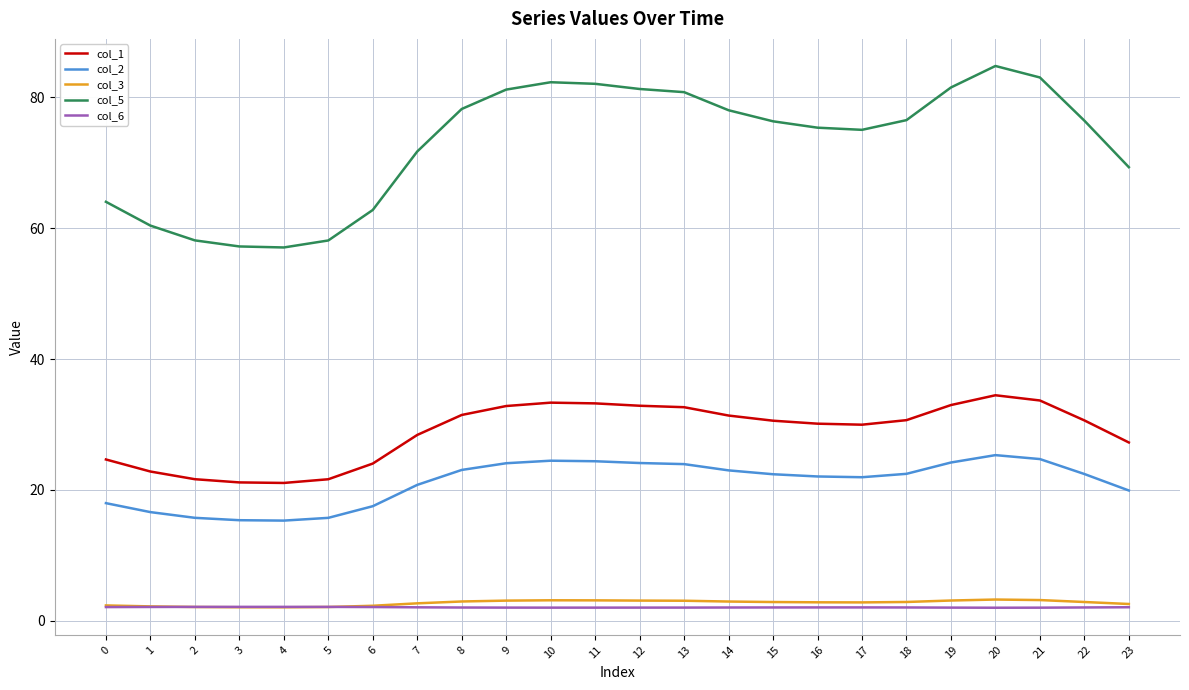

Is this an area chart (filled region under the line)?

No